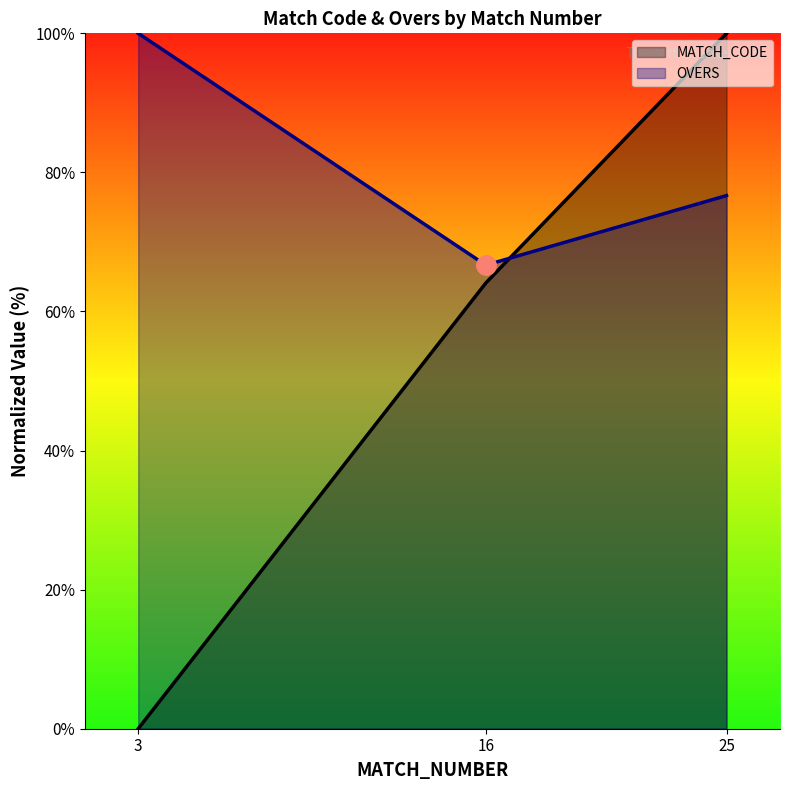

What is the spread (max minus min) of values at 25?

23.3